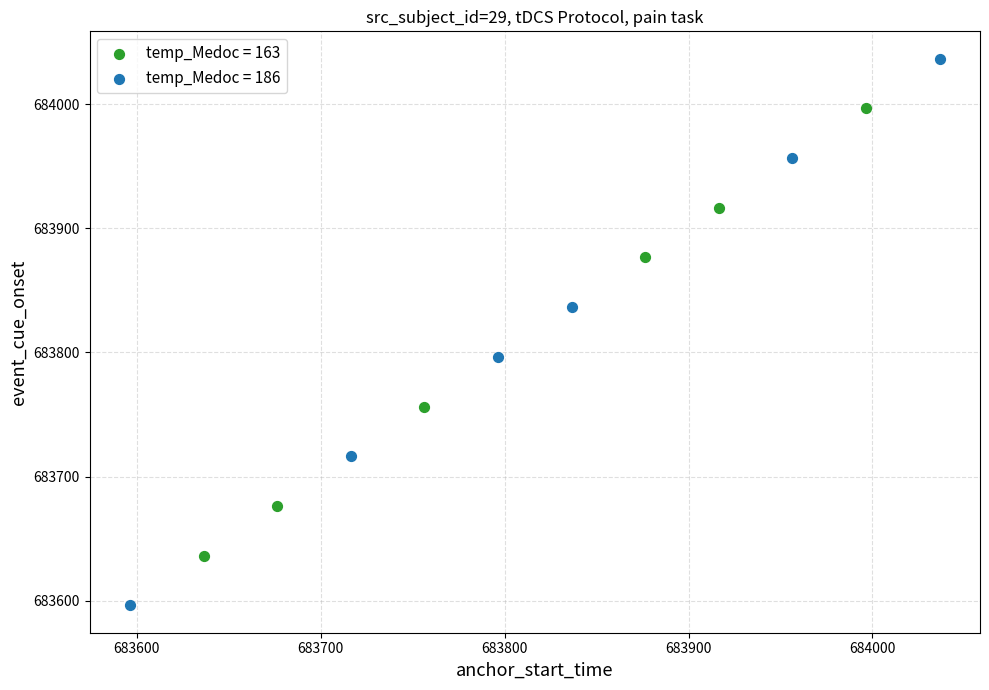

Which series reaches the minimum Y coordinate?

temp_Medoc = 186